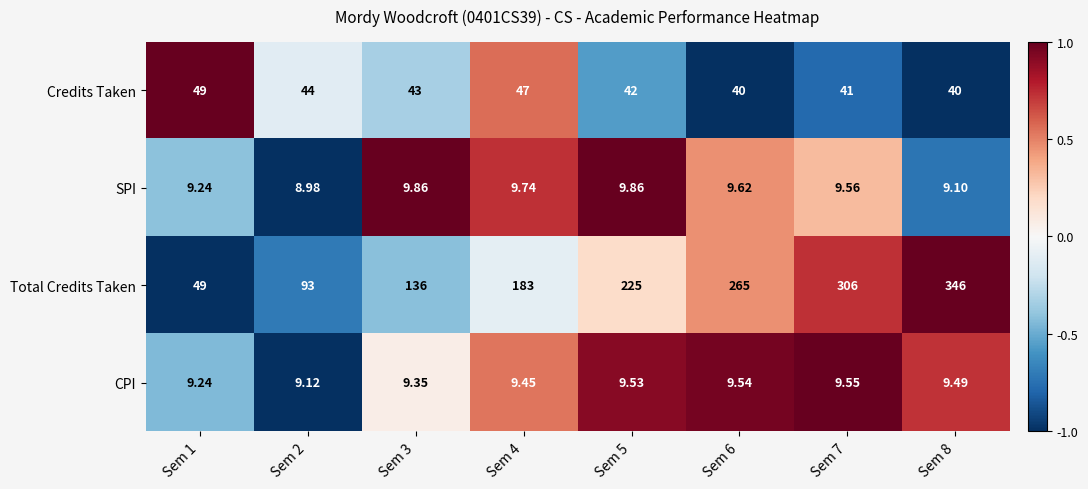

Which series has the largest total across all categories?

Total Credits Taken